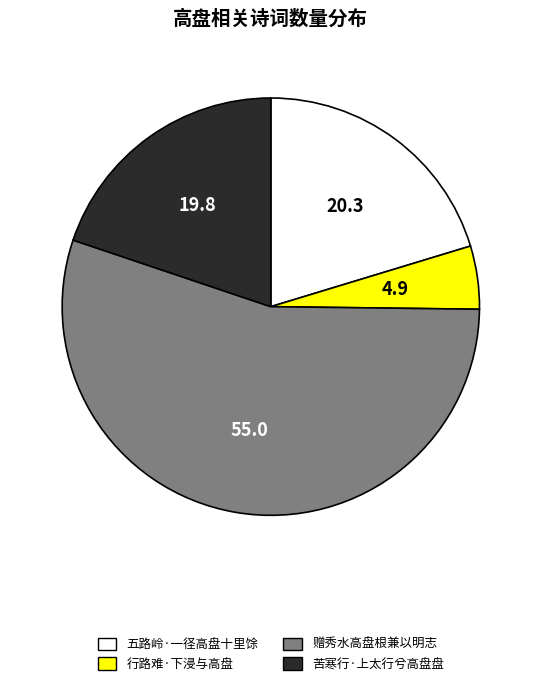

What is the ratio of the value at 五路岭·一径高盘十里馀 to the value at 赠秀水高盘根兼以明志?

0.4